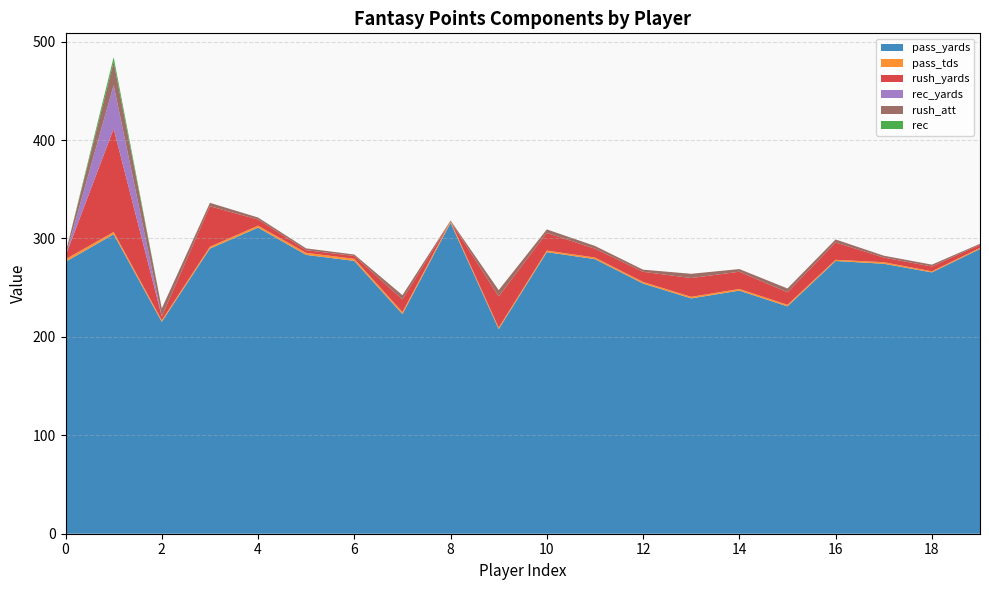

Reading left to right, list all the values displayed in this chart.

pass_yards: 276.3	304.2	215.3	289.7	311.0	283.3	277.2	223.1	315.9	207.9	286.1	279.0	254.2	239.1	247.0	231.0	277.1	274.3	265.5	289.3
pass_tds: 2.6	2.4	1.6	1.9	2.0	2.1	2.1	2.1	1.6	1.5	1.6	1.6	1.6	1.6	1.7	1.6	1.2	1.6	1.1	1.2
rush_yards: 3.4	104.9	3.9	41.1	6.2	2.7	2.9	12.8	-0.2	31.7	17.9	9.0	10.3	19.1	17.5	12.7	17.6	4.7	4.9	3.1
rec_yards: 0.0	44.2	0.0	0.0	0.0	0.0	0.0	0.0	0.0	0.0	0.0	0.0	0.0	0.0	0.0	0.0	0.0	0.0	0.0	0.0
rush_att: 2.8	23.7	8.1	3.5	2.1	1.8	1.5	4.4	0.9	6.4	3.6	2.8	2.2	4.3	2.7	3.9	3.1	1.9	1.9	1.0
rec: 0.0	4.8	0.0	0.0	0.0	0.0	0.0	0.0	0.0	0.0	0.0	0.0	0.0	0.0	0.0	0.0	0.0	0.0	0.0	0.0